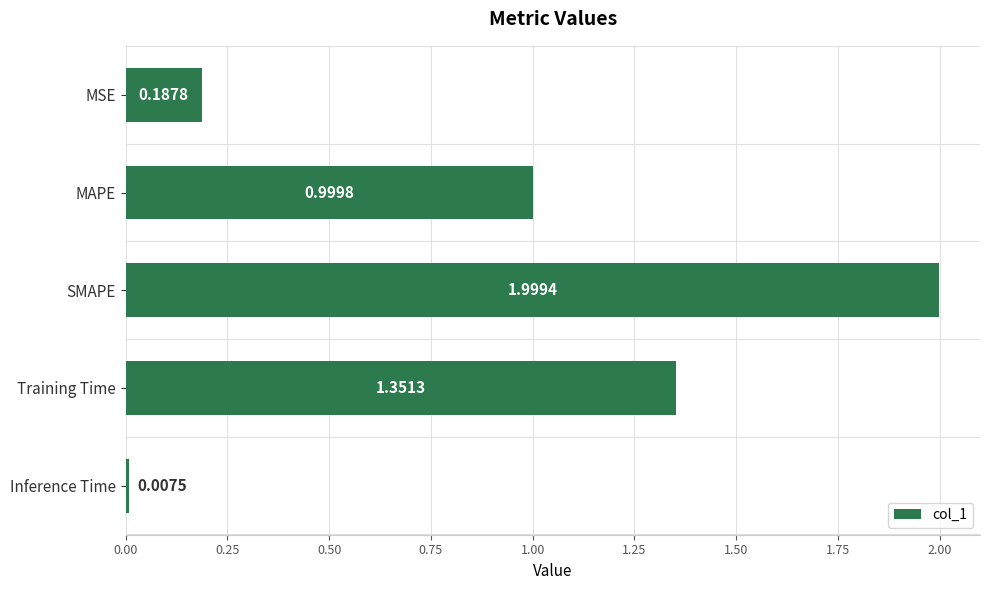

Which category has the highest value across all series?

SMAPE